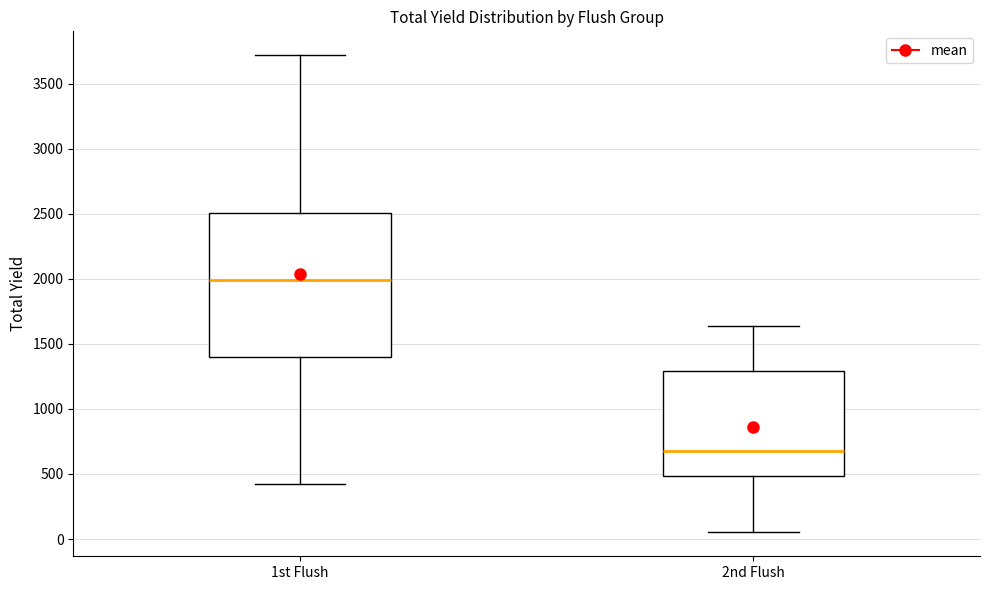

Which box has the lowest median line?

2nd Flush